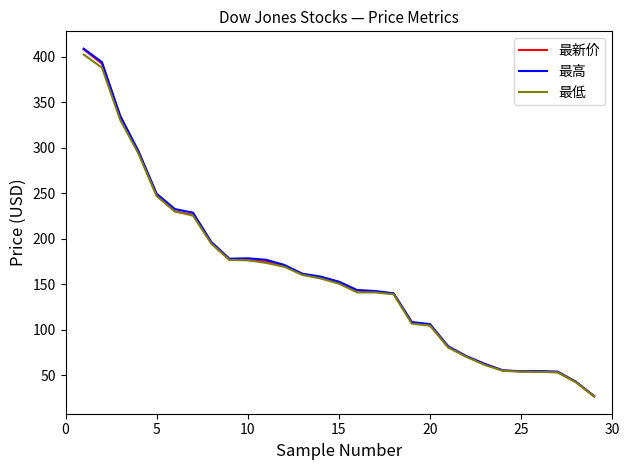

Which series has the largest range (max minus min)?

最高